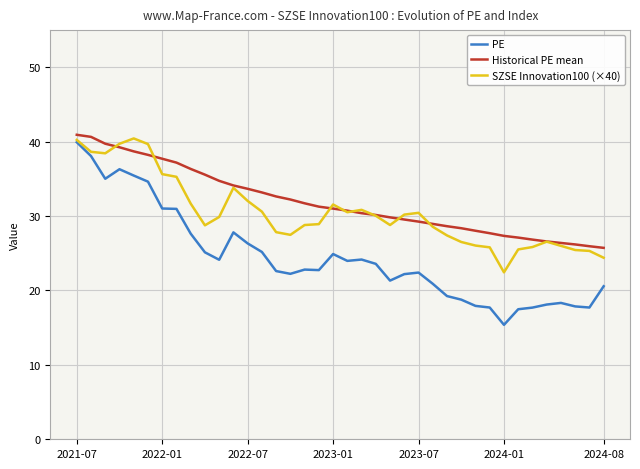

True or false: PE and Historical PE mean cross at least once.

False